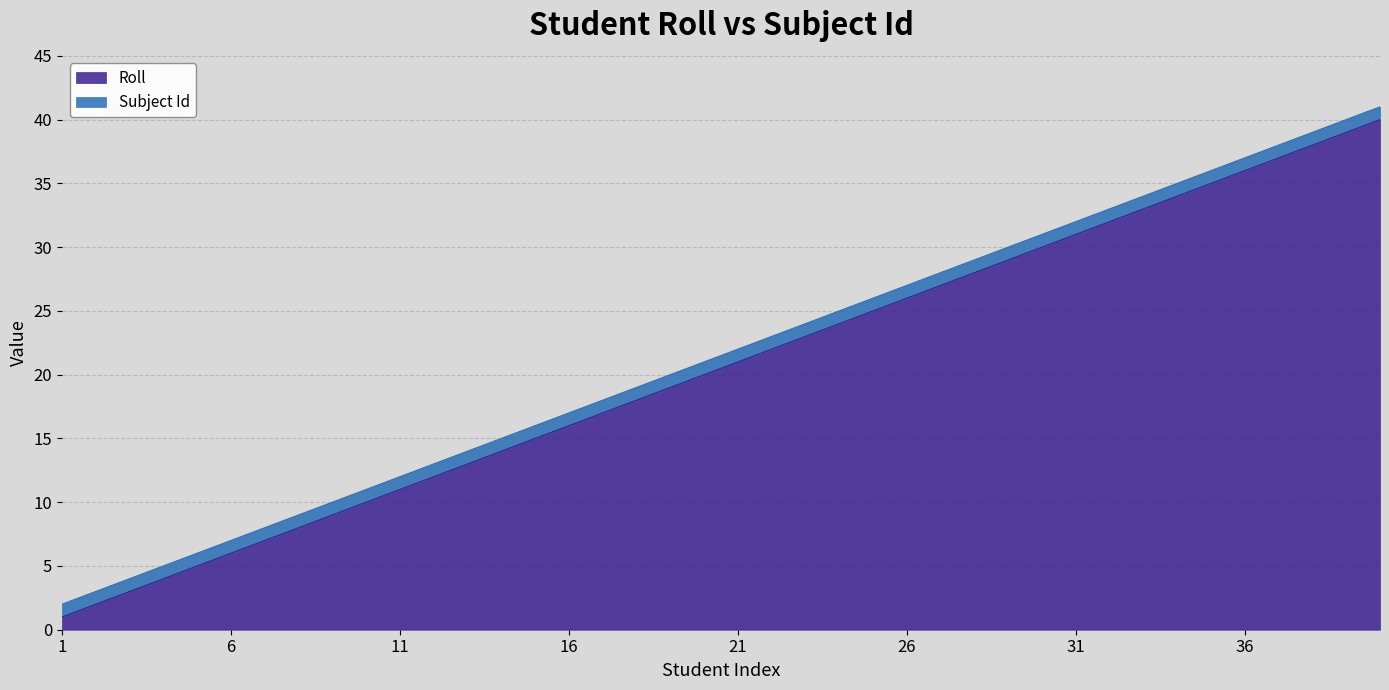

Rank the categories by value from lowest to highest.

1, 2, 3, 4, 5, 6, 7, 8, 9, 10, 11, 12, 13, 14, 15, 16, 17, 18, 19, 20, 21, 22, 23, 24, 25, 26, 27, 28, 29, 30, 31, 32, 33, 34, 35, 36, 37, 38, 39, 40